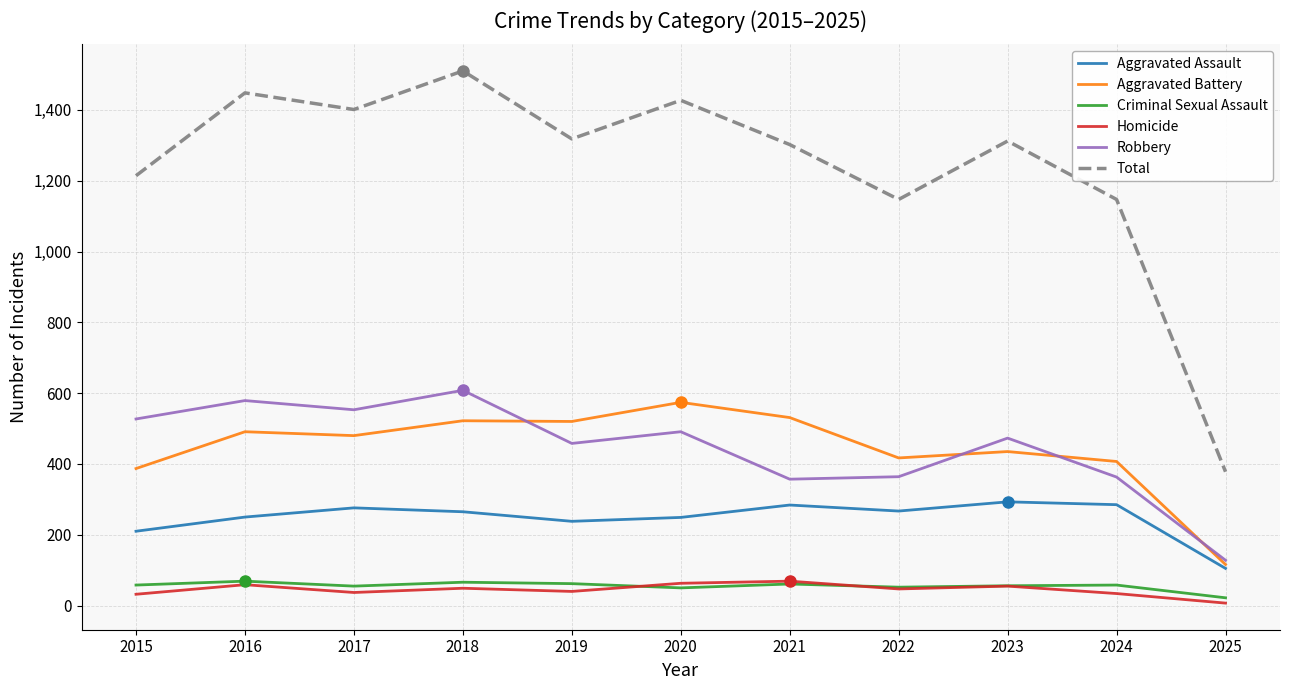

True or false: Total and Criminal Sexual Assault intersect in this chart.

False